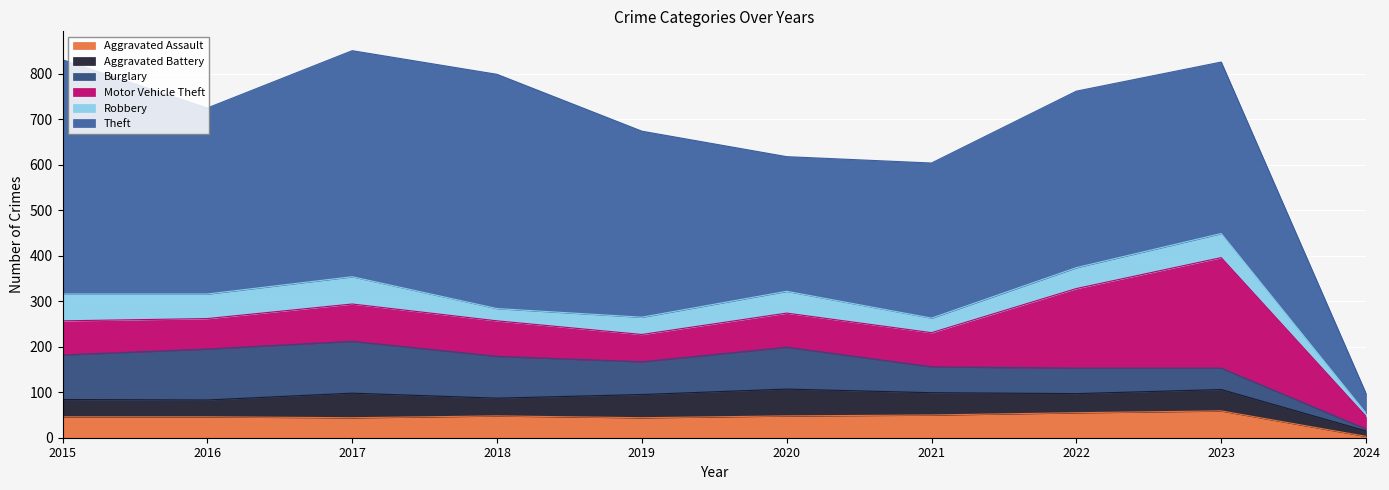

Does the chart display data point markers on the line(s)?

No